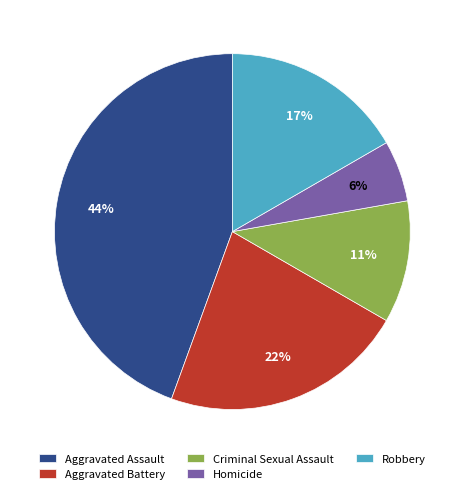

Is Aggravated Assault the majority of the pie?

No